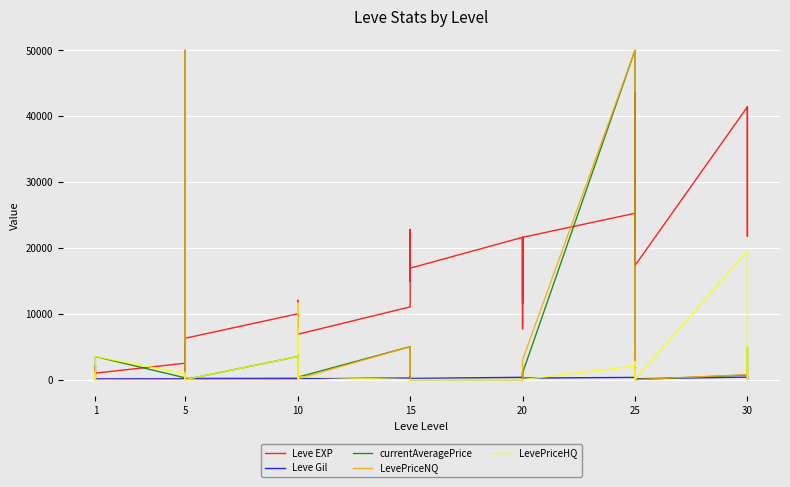

What is the value of the Leve EXP point at the 26th from the left?

980.0